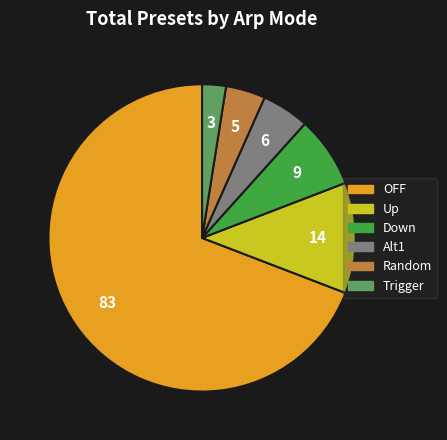

What is the smallest slice in the pie chart?

Trigger